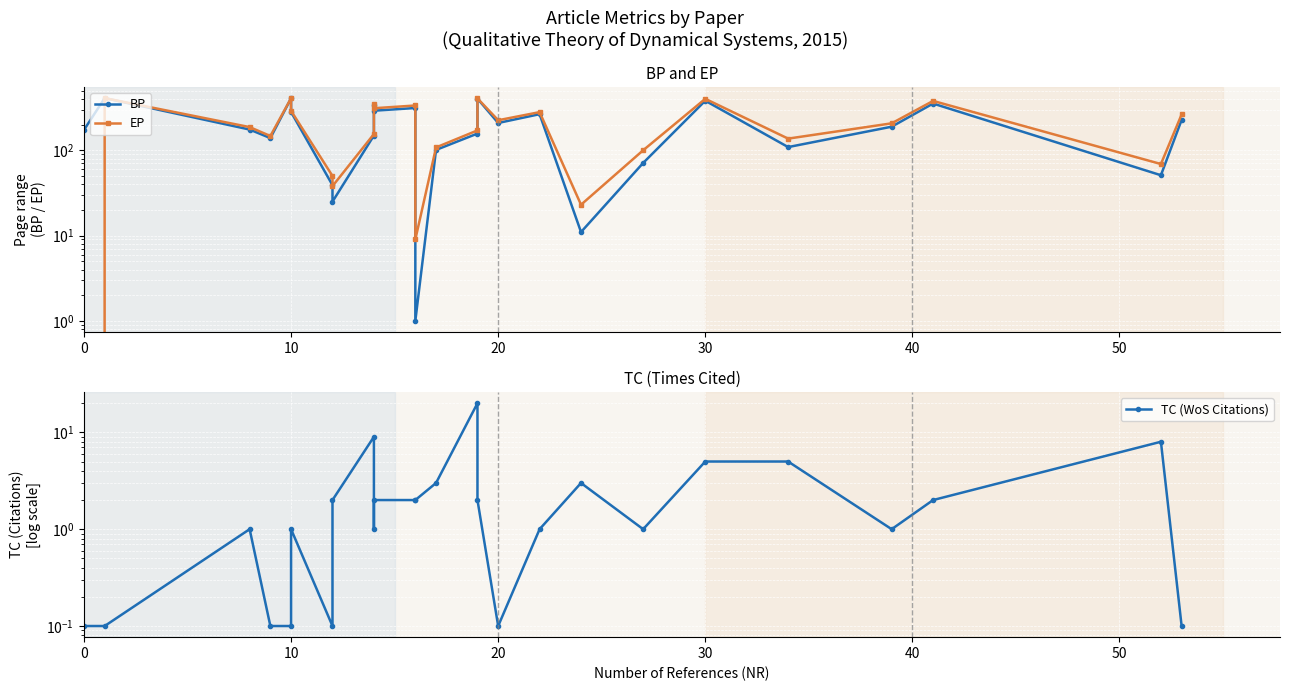

How many intersections are there between BP and TC (WoS Citations)?

2